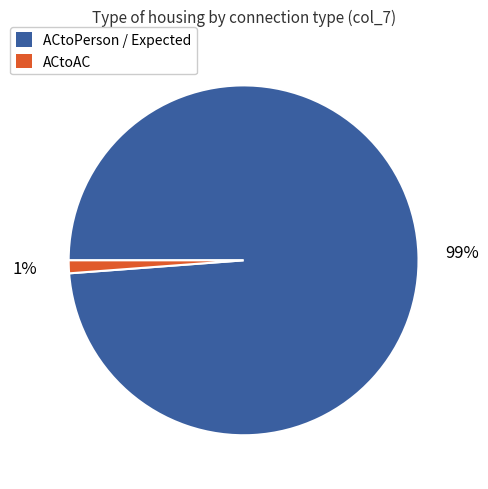

To the nearest percent, what is the difference between the largest and smallest slice percentages?

98%